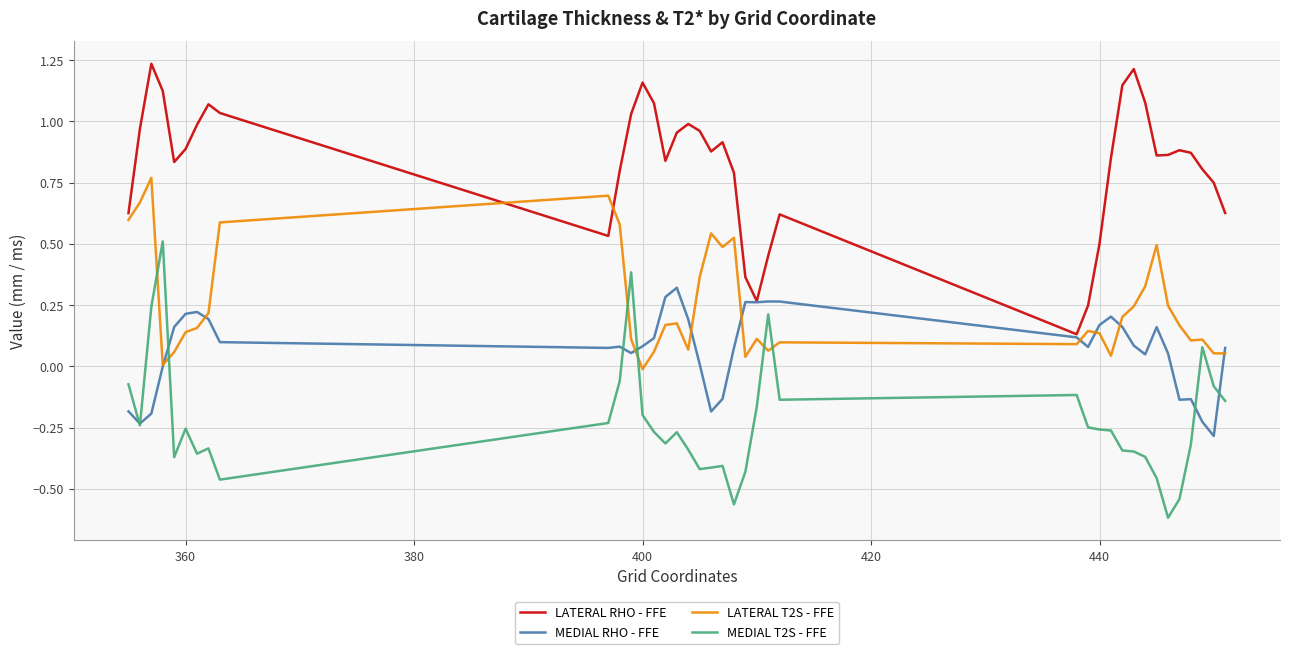

Which series has the largest total across all categories?

LATERAL RHO - FFE